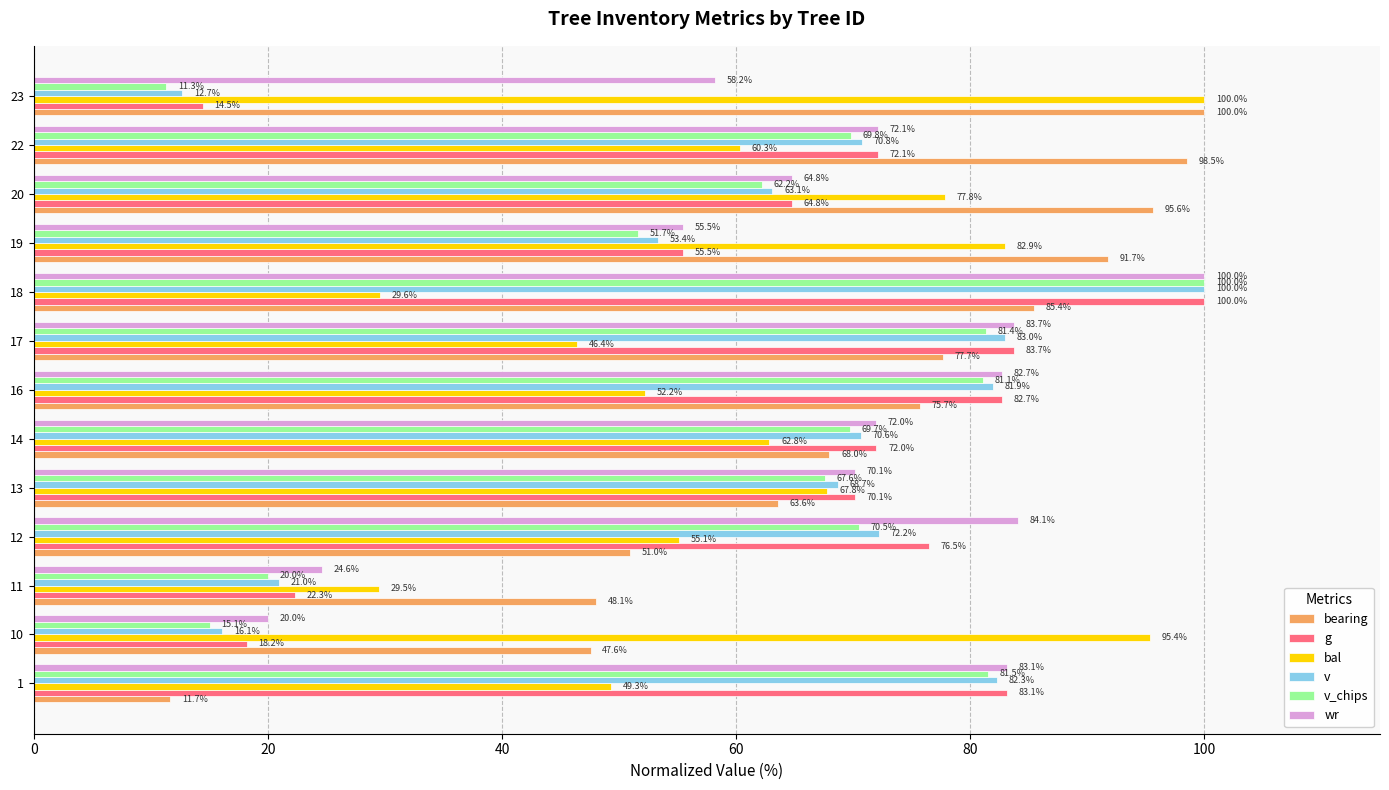

What value does the bearing series have at 22?

98.5